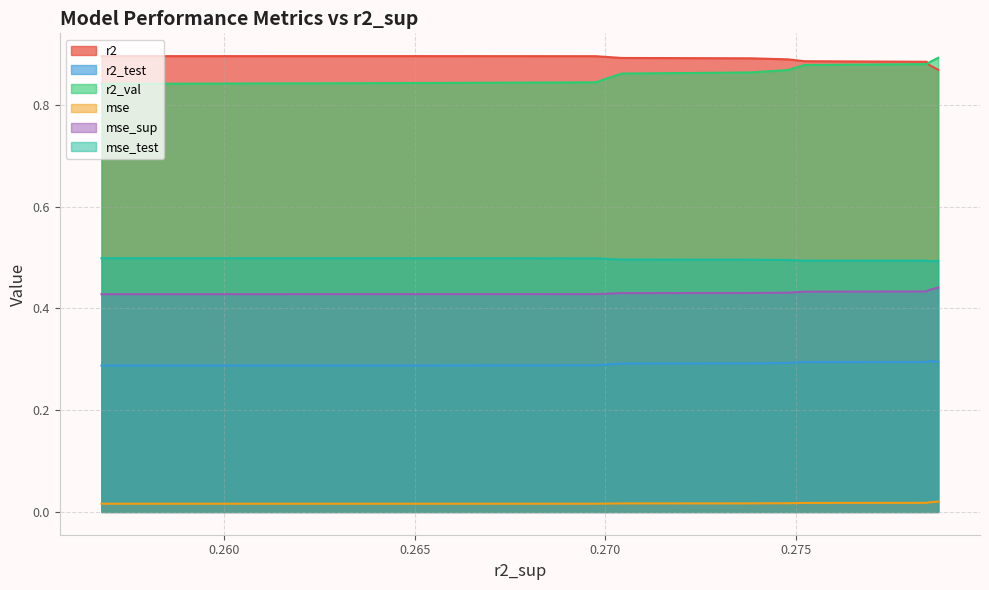

What are all the series names shown in the legend?

r2, r2_test, r2_val, mse, mse_sup, mse_test